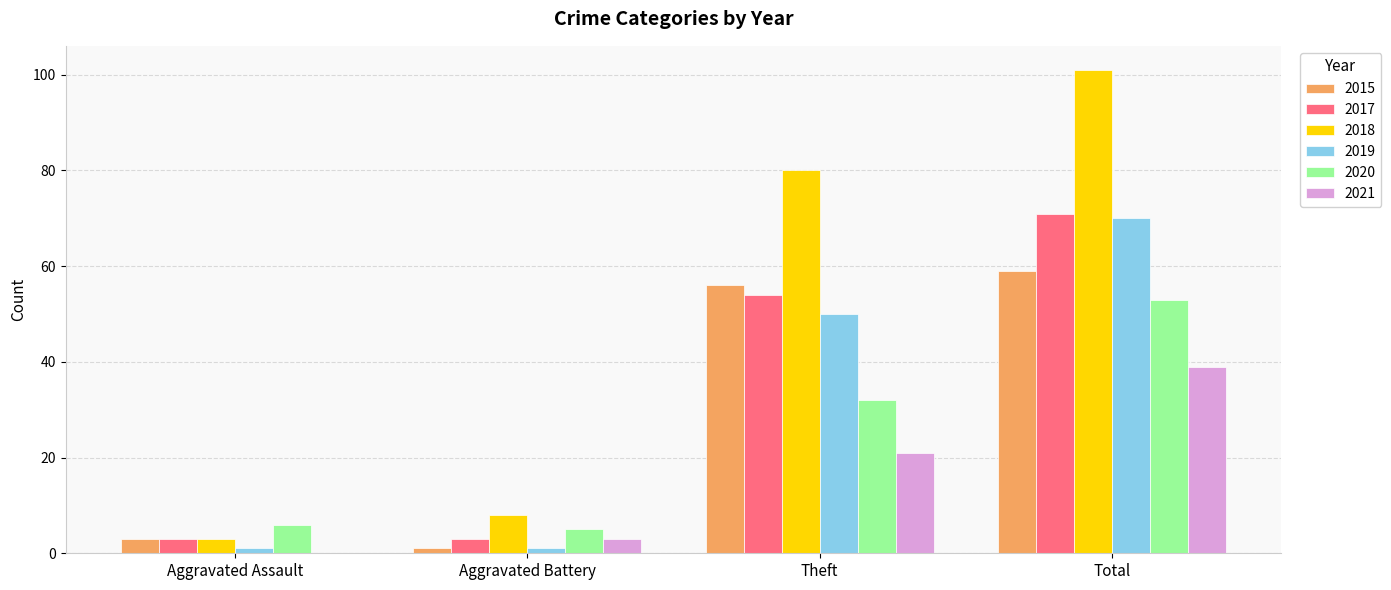

Reading right to left, transcribe all the data shown in this chart.

2015: 59	56	1	3
2017: 71	54	3	3
2018: 101	80	8	3
2019: 70	50	1	1
2020: 53	32	5	6
2021: 39	21	3	0